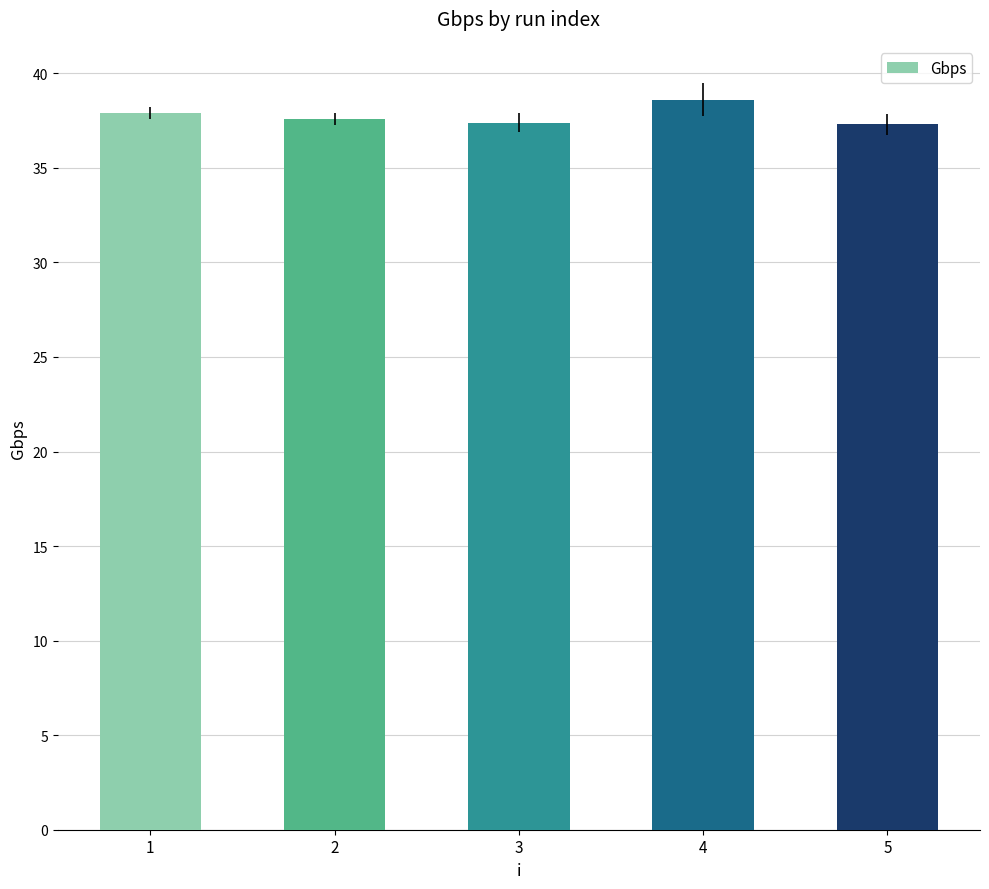

What is the value of the 4th bar from the left?

38.6